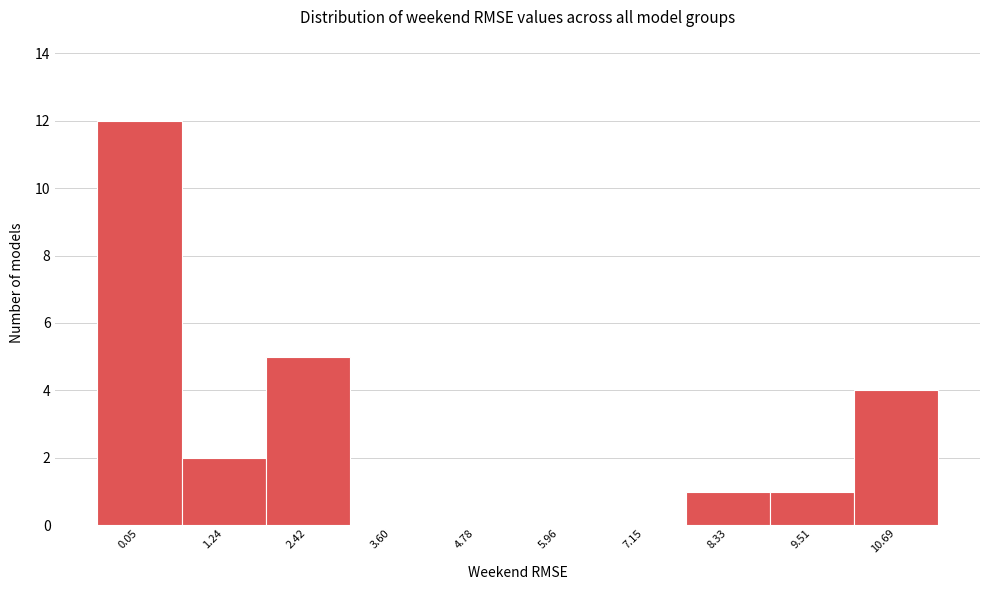

Reading left to right, transcribe all the data shown in this chart.

0.05=12	1.24=2	2.42=5	3.60=0	4.78=0	5.96=0	7.15=0	8.33=1	9.51=1	10.69=4